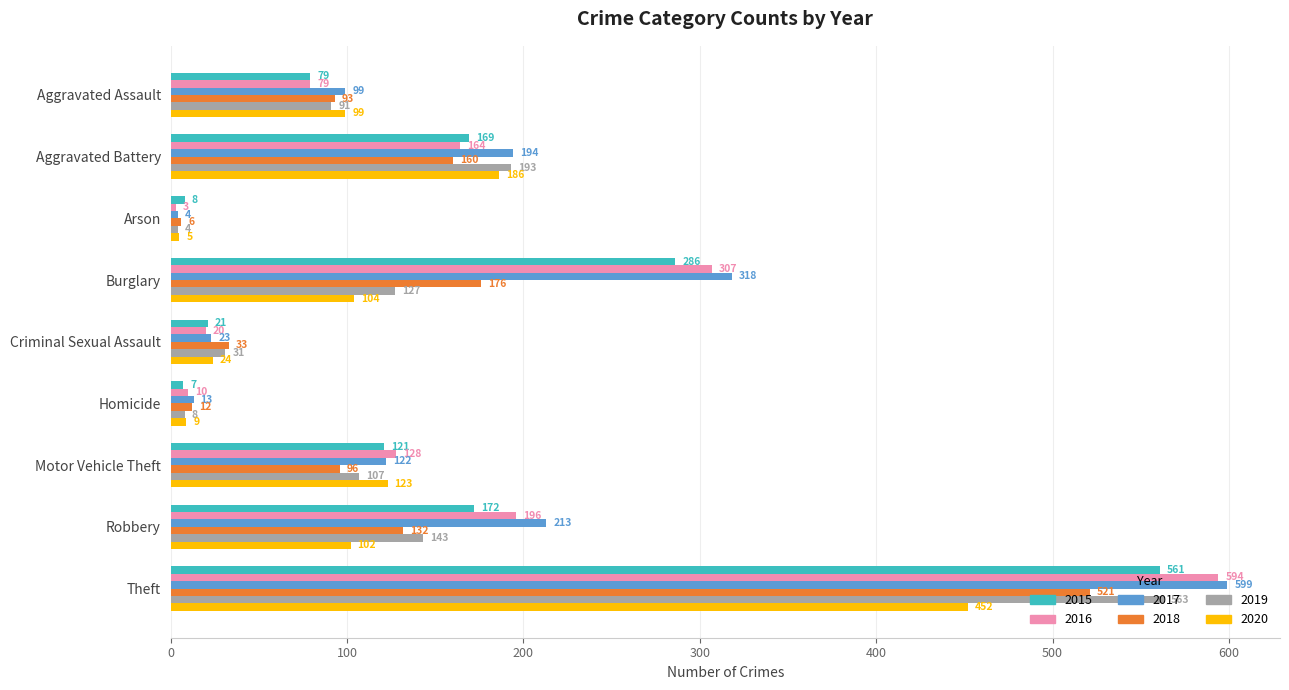

What is the spread (max minus min) of values at Theft?

147